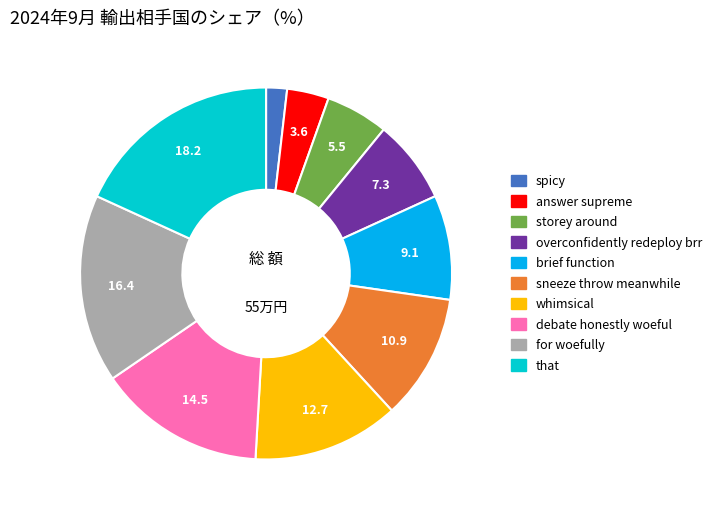

Rank the categories by value from highest to lowest.

that, for woefully, debate honestly woeful, whimsical, sneeze throw meanwhile, brief function, overconfidently redeploy brr, storey around, answer supreme, spicy